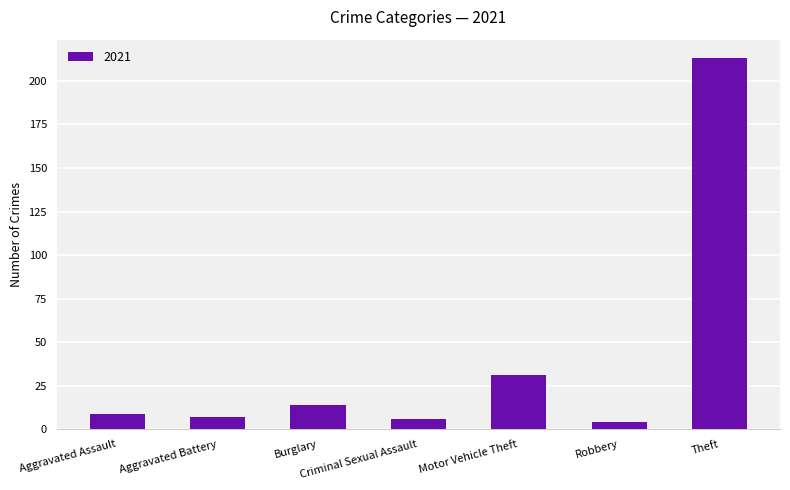

True or false: the data shows 213 at Theft.

True